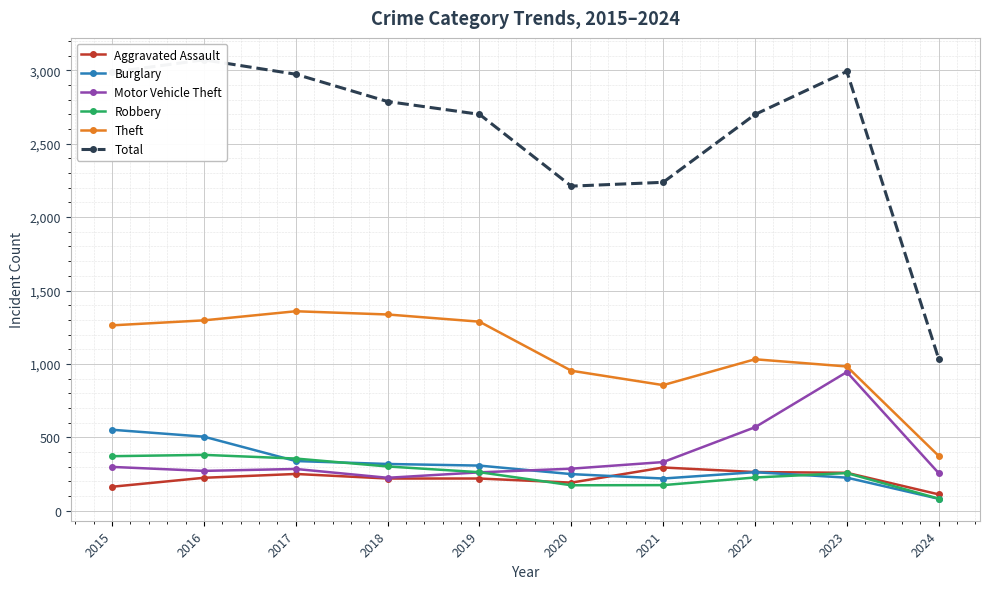

What is the minimum value for Robbery?

83